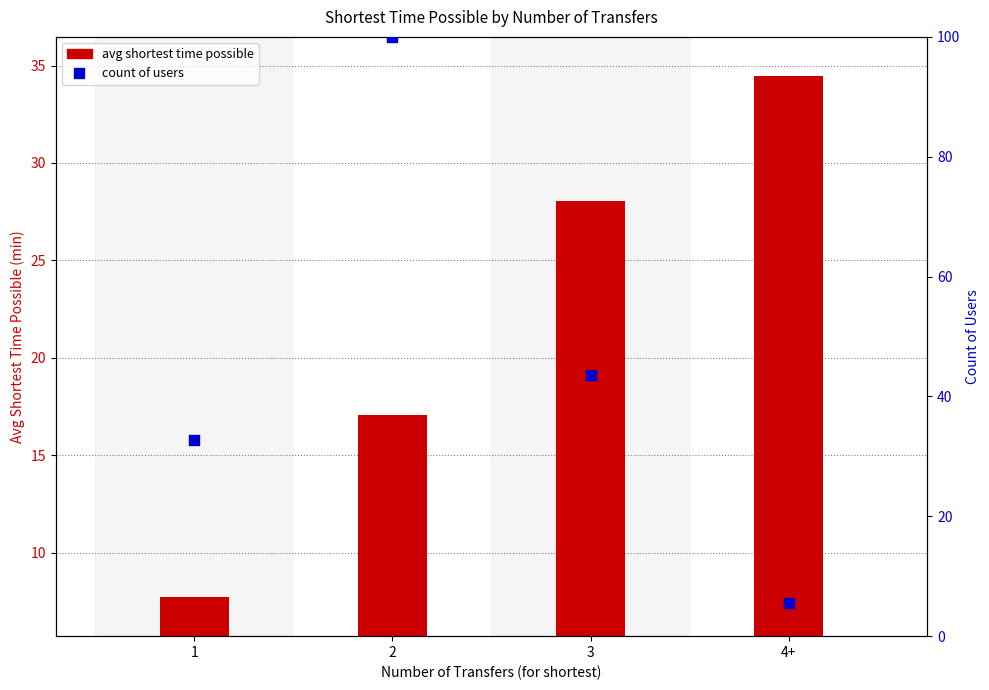

Which series has the largest Y range (max minus min)?

count of users